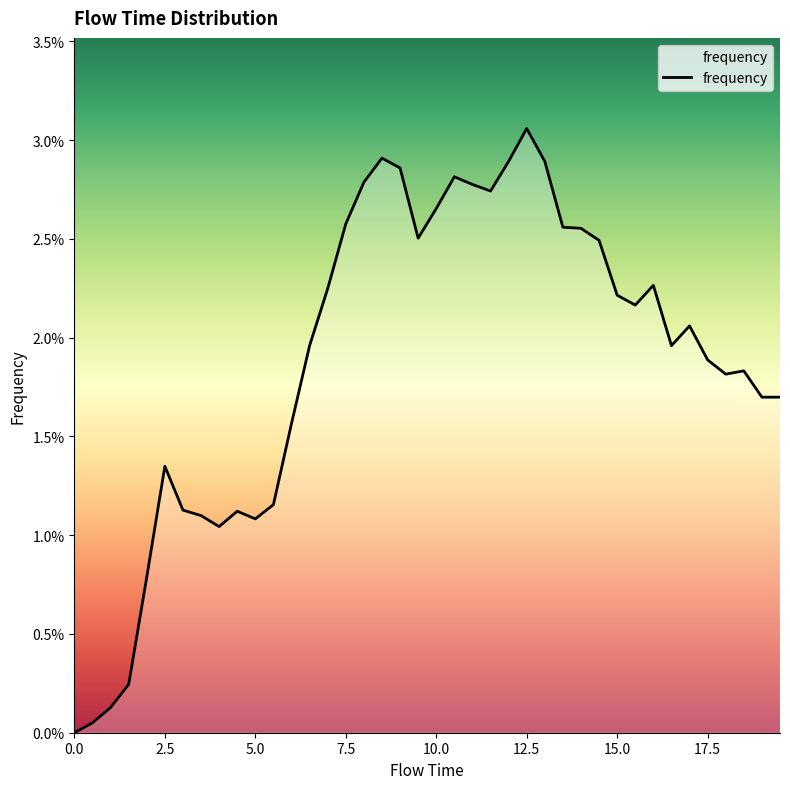

Does the chart have visible grid lines?

No